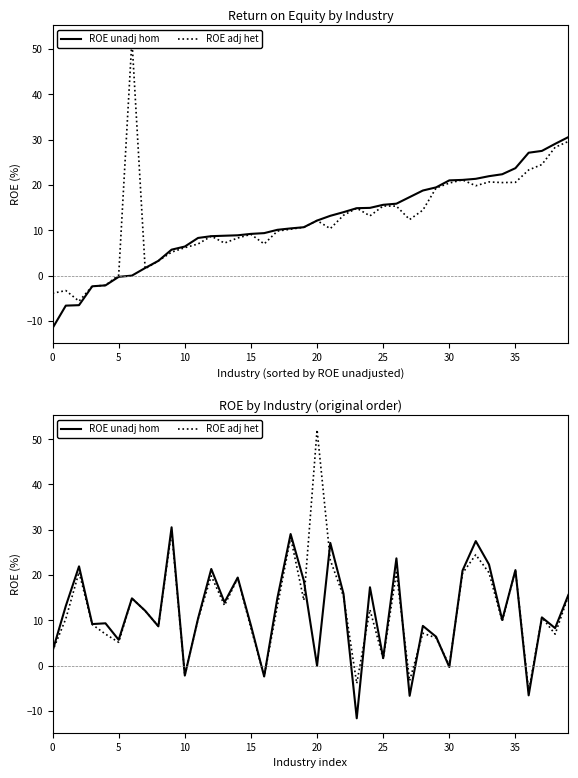

In ROE unadj hom, how many points are lower than both neighbors (excluding endpoints)?

14